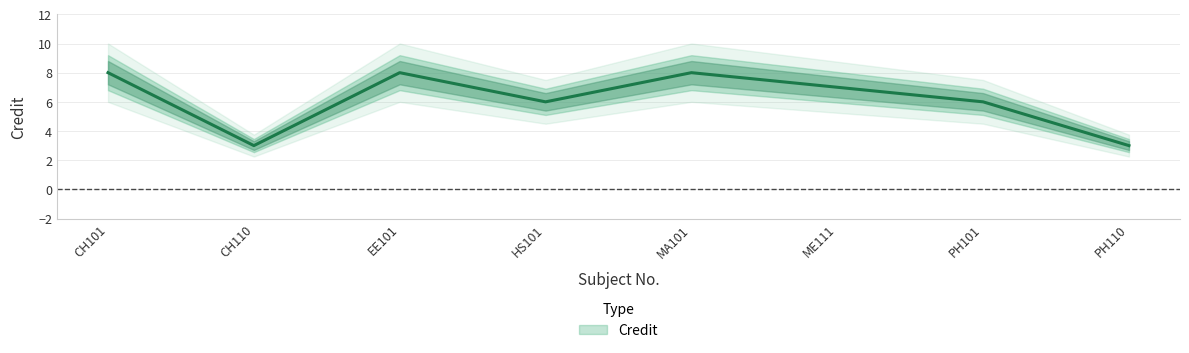

What position from the right is PH110?

1